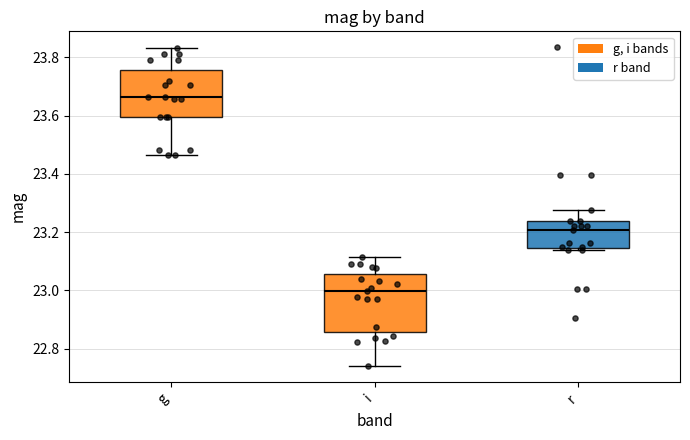

Which box's median line is the highest?

g